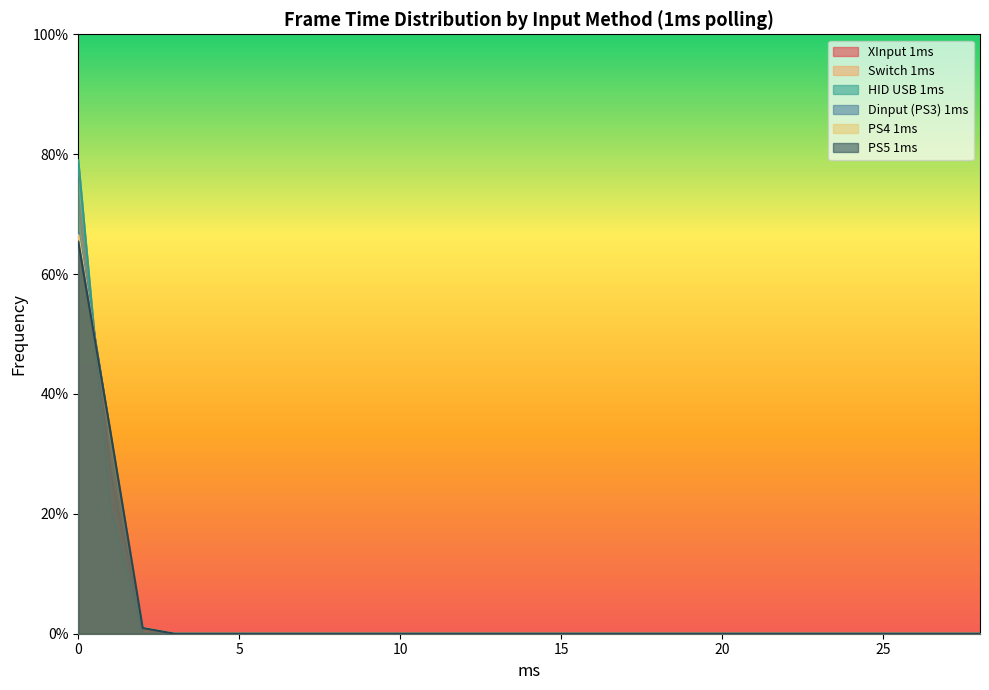

Does the chart have visible grid lines?

No